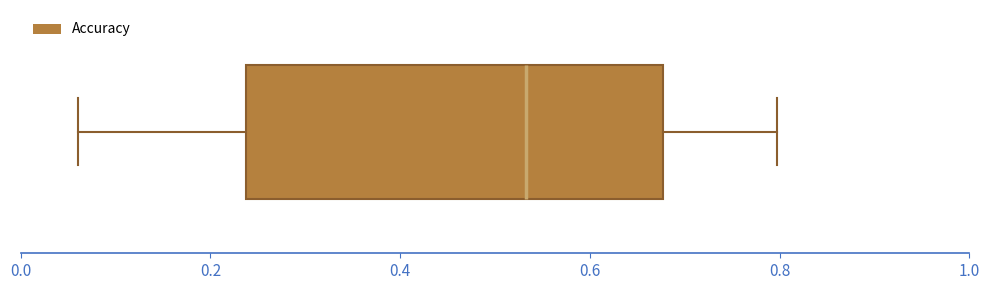

Where is the right edge of the box on the x-axis? The values are not printed on the chart, so give them approximately, as read against the axis.

0.68